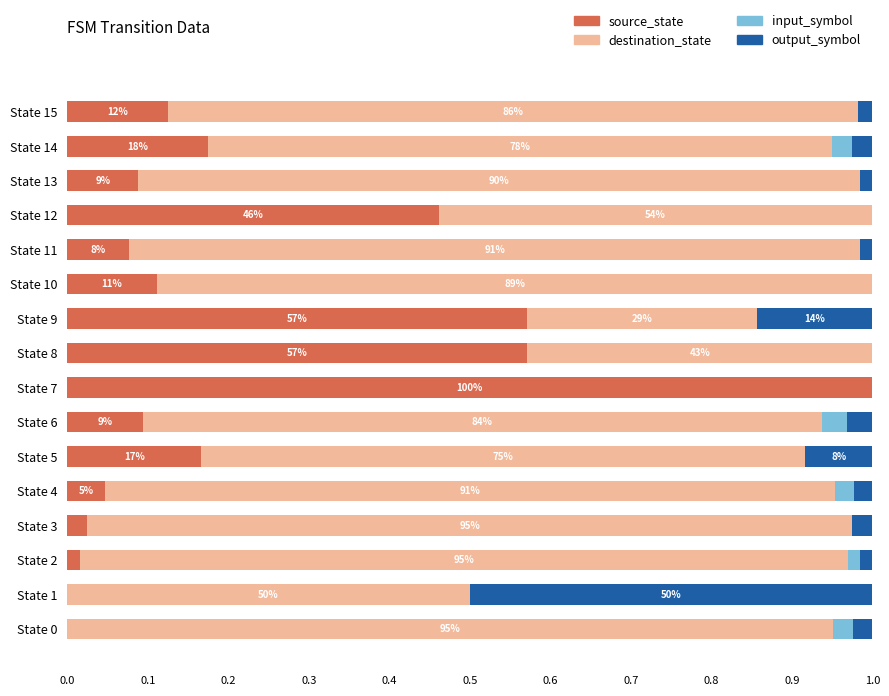

Which category has the highest value in the source_state series?

State 7